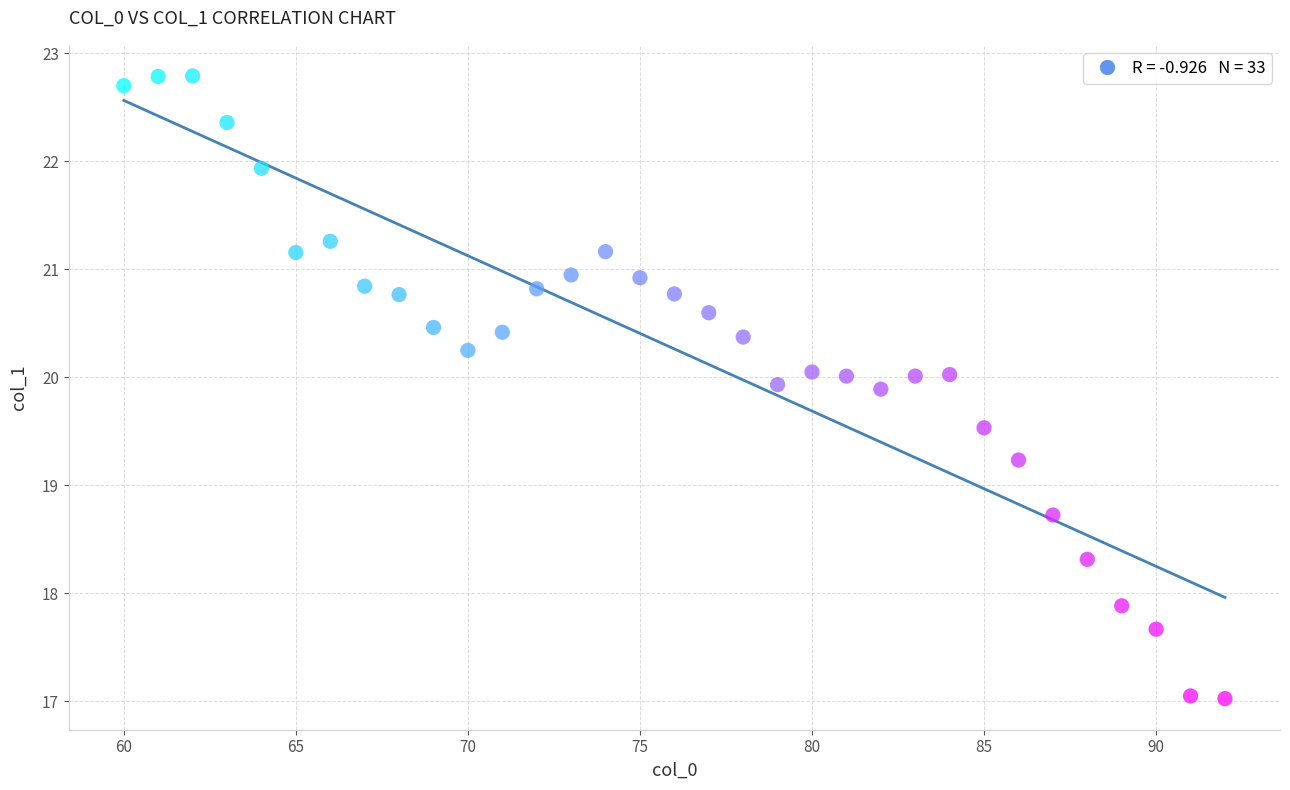

What is the range of X values (max minus min)?

32.0